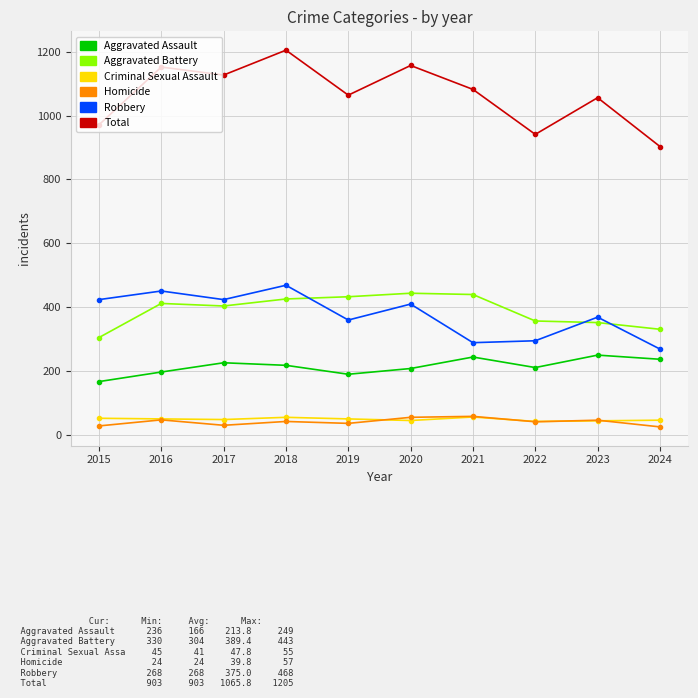

Between which two adjacent categories do Aggravated Battery and Robbery first intersect?

2018 and 2019